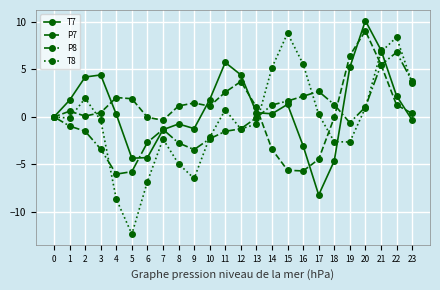

Does the chart have visible grid lines?

Yes